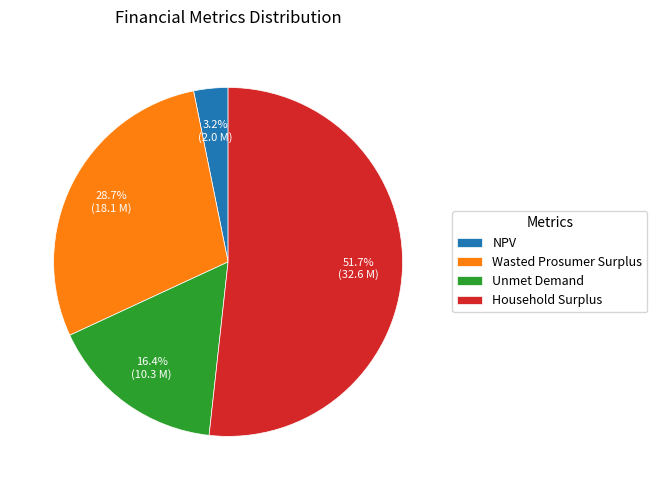

What is the smallest slice in the pie chart?

NPV